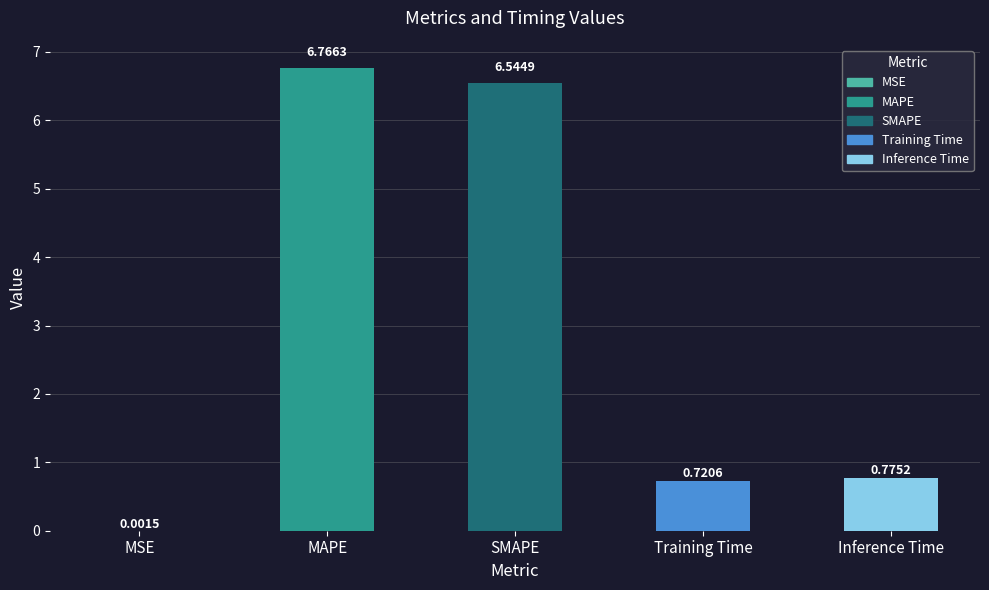

Read the value at Inference Time.

0.8